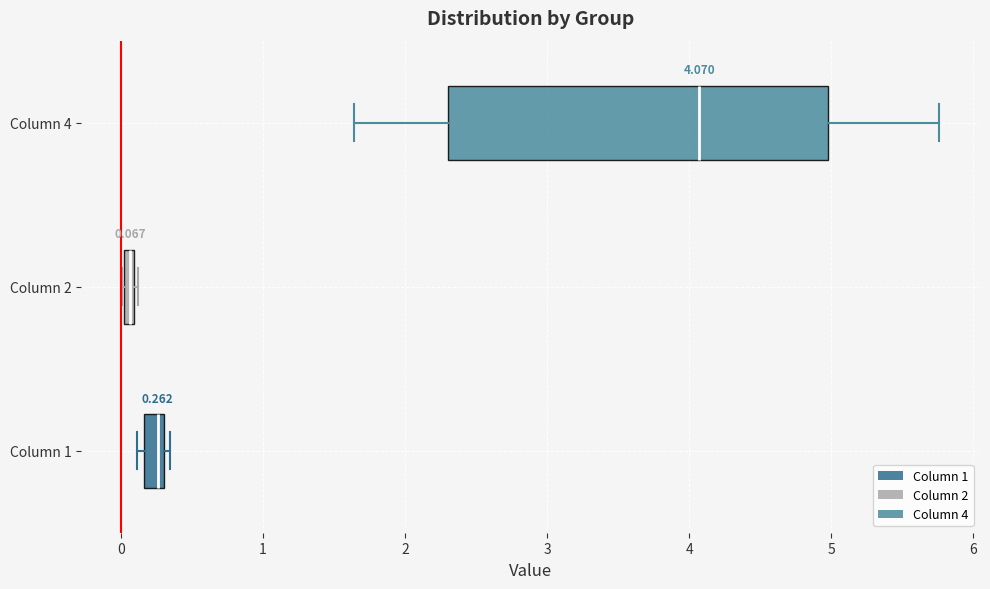

Which box has the furthest to the left median line?

Column 2